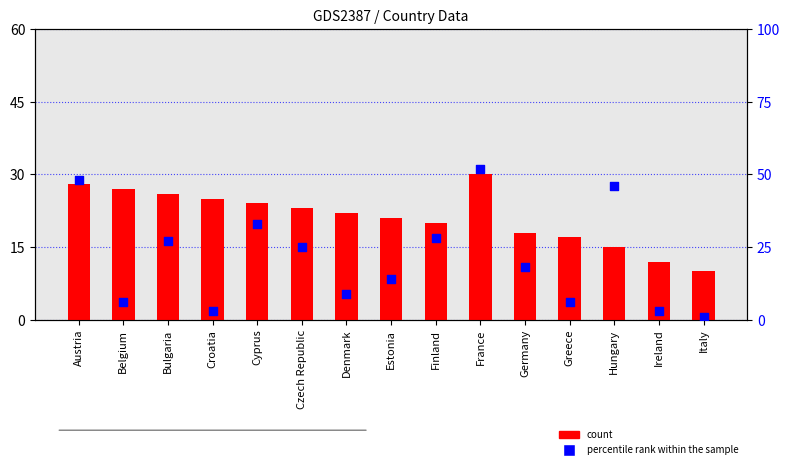

Is the value of count at Greece greater than the value of percentile rank within the sample at Belgium?

Yes